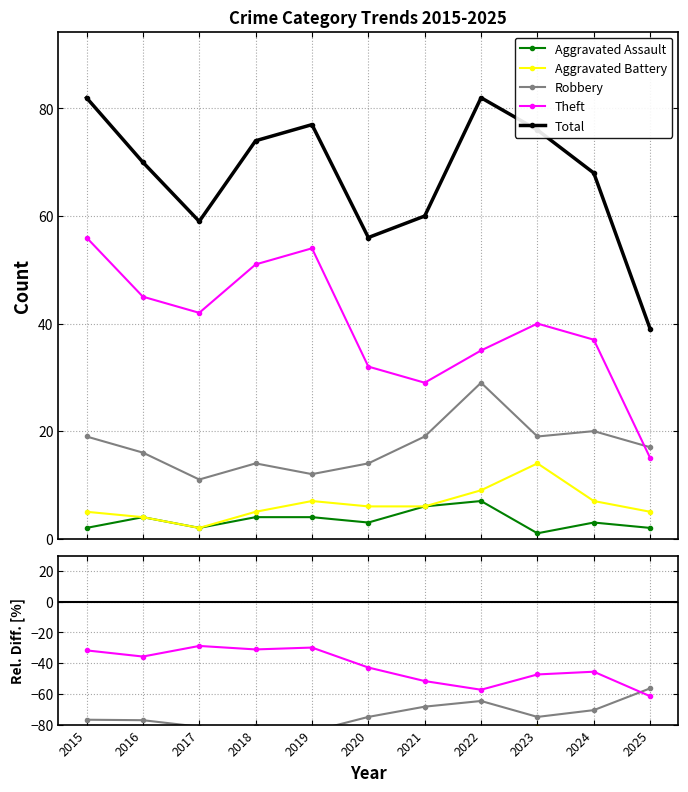

True or false: Theft and Aggravated Battery intersect in this chart.

False